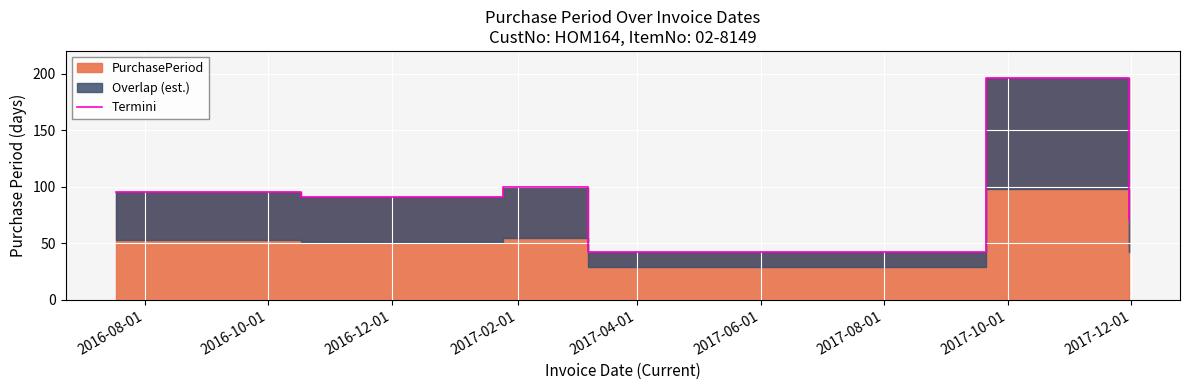

True or false: the data shows 286 at 2017-04-01.

False